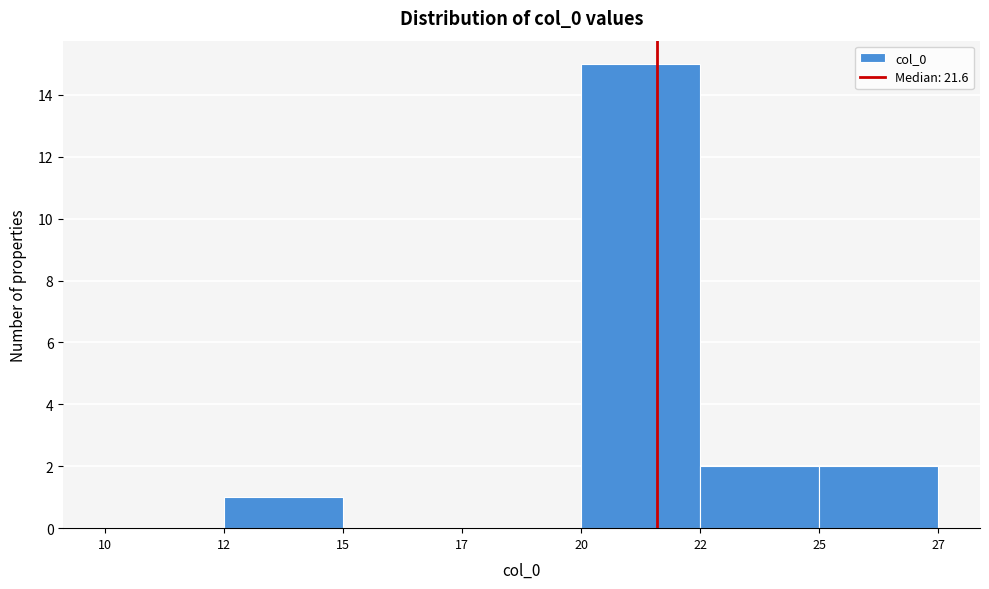

Reading left to right, extract all data points from this chart.

10=0	12=1	15=0	17=0	20=15	22=2	25=2